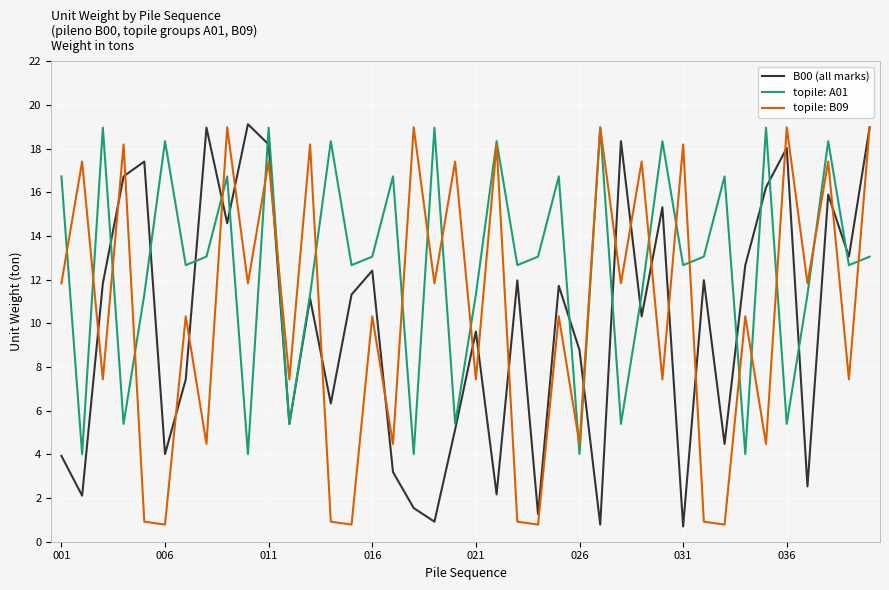

What is the highest value of the B00 (all marks) series?

19.1